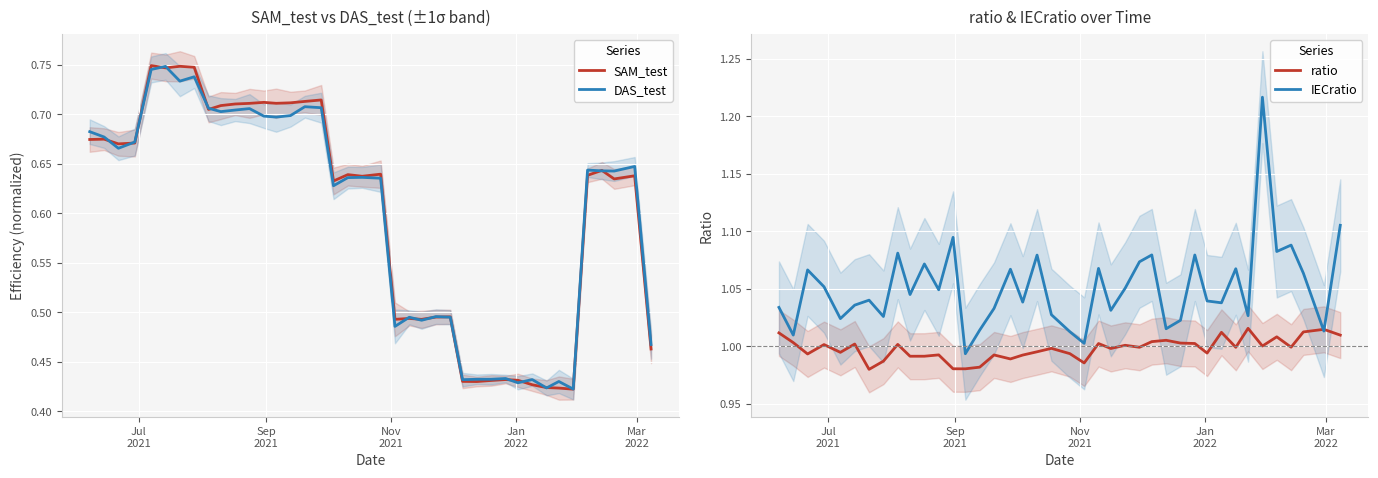

What is the difference between the second highest and minimum values in the DAS_test series?

0.3